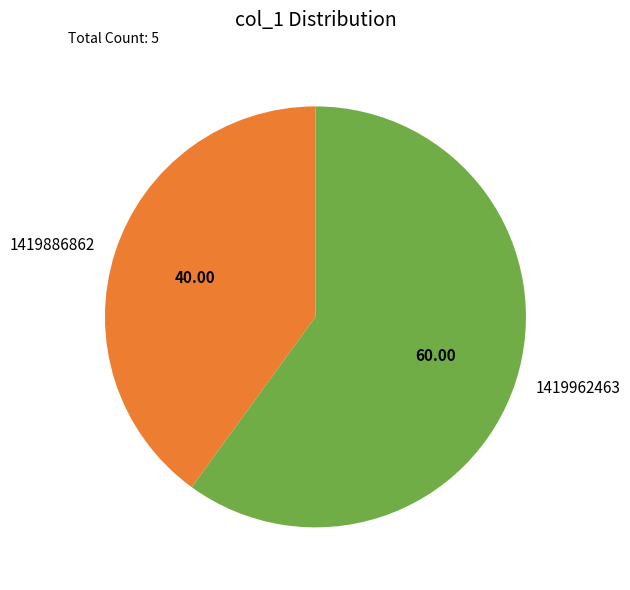

Is it true that 1419886862 is 25% of the pie?

False